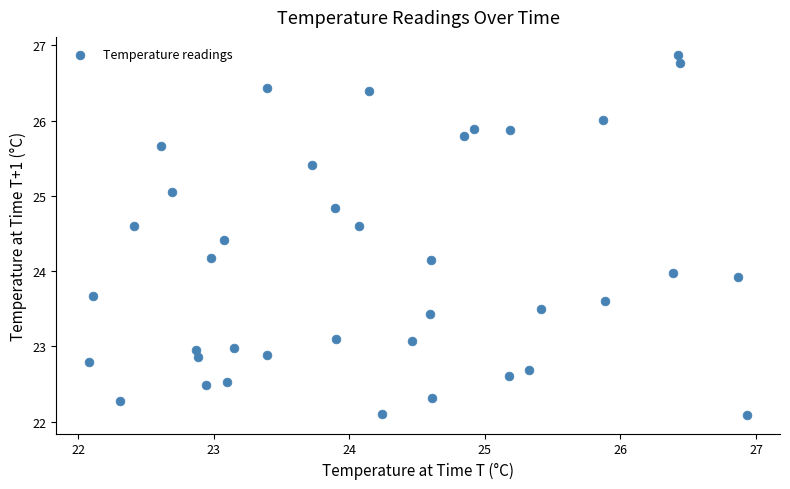

What is the range of X values (max minus min)?

4.9